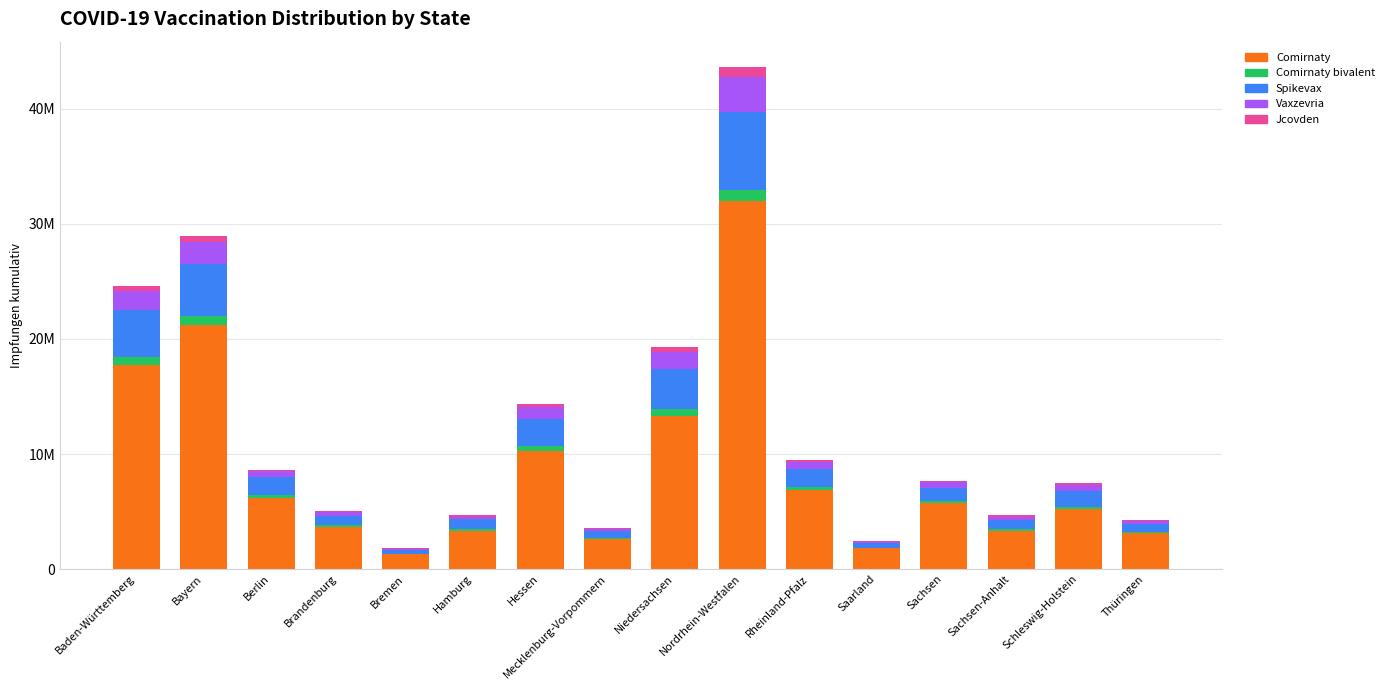

What is the label of the 5th bar from the right?

Saarland